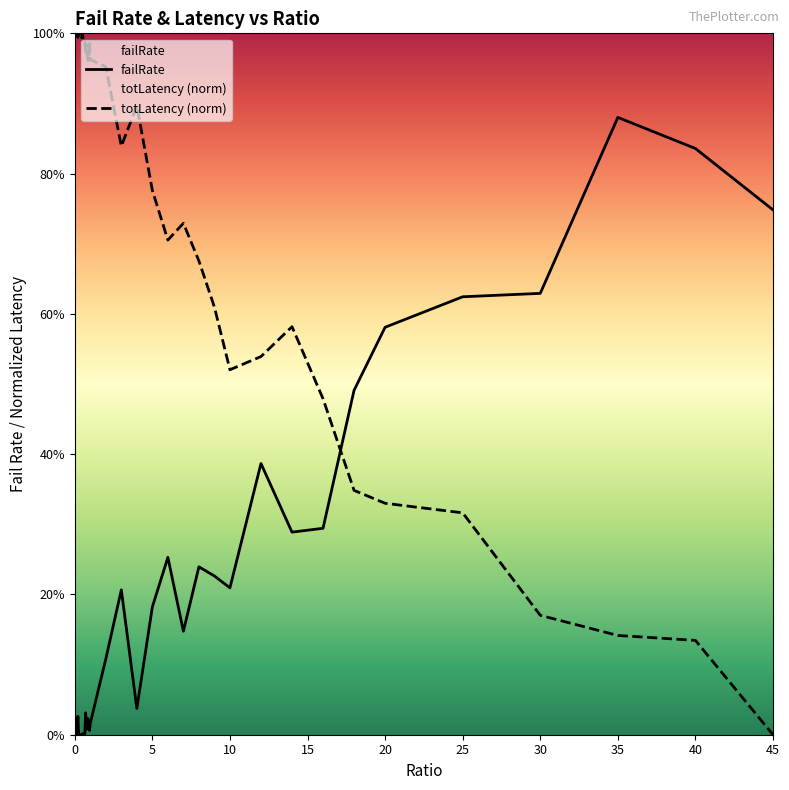

Does the chart display data point markers on the line(s)?

No